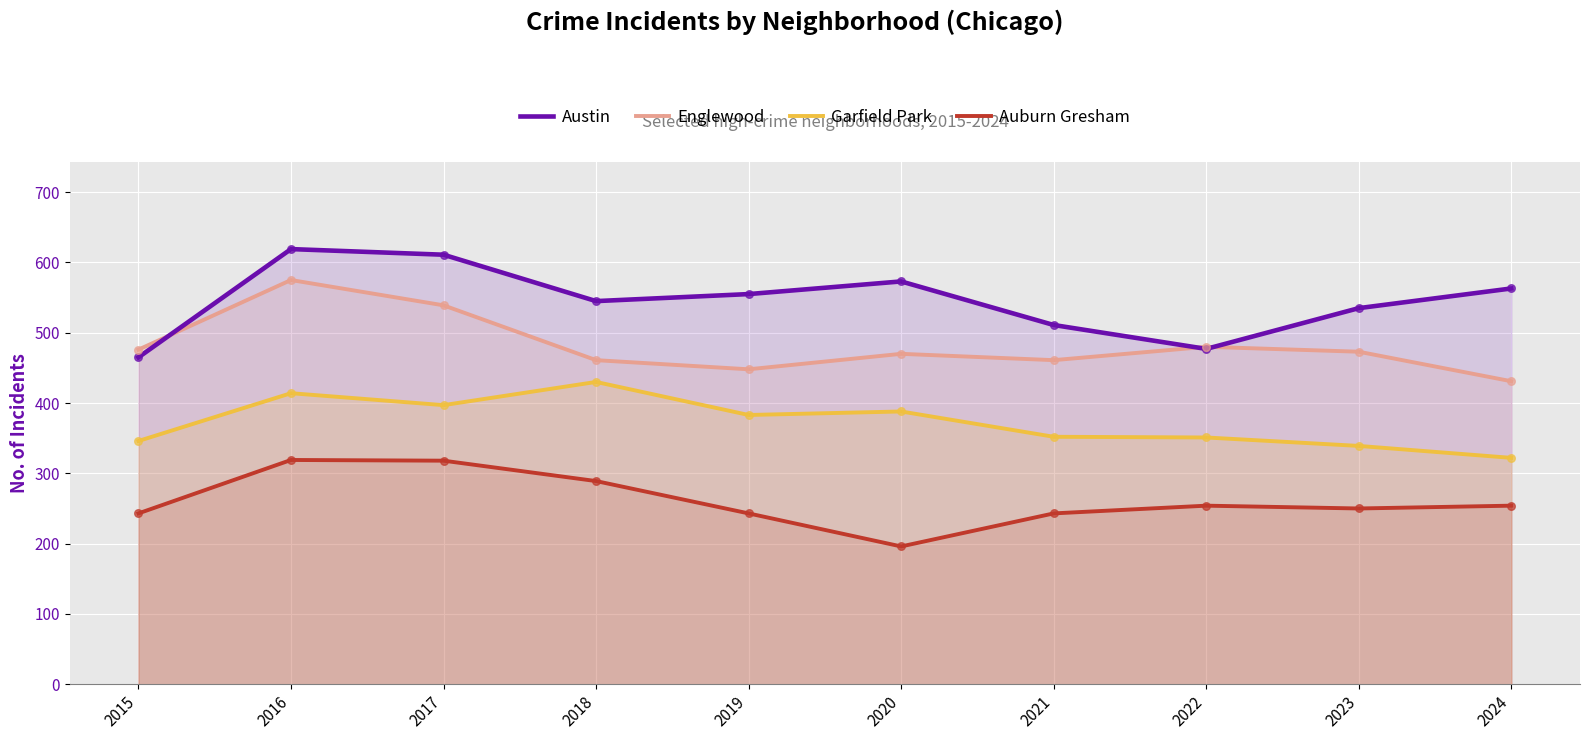

Is the value of Auburn Gresham at 2015 greater than the value of Englewood at 2017?

No